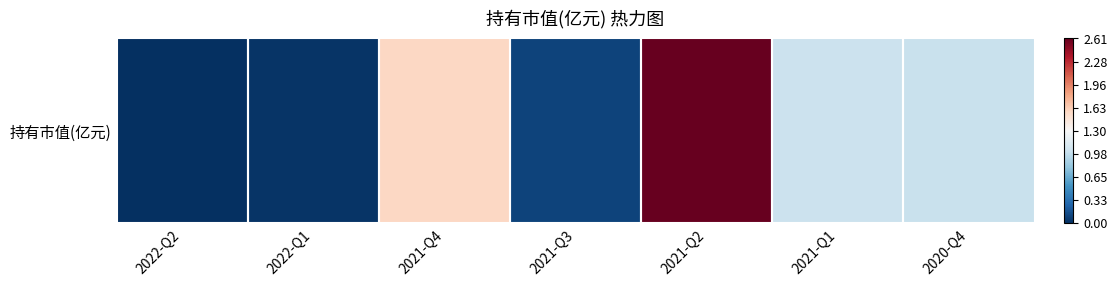

How many data points are less than 1?

3